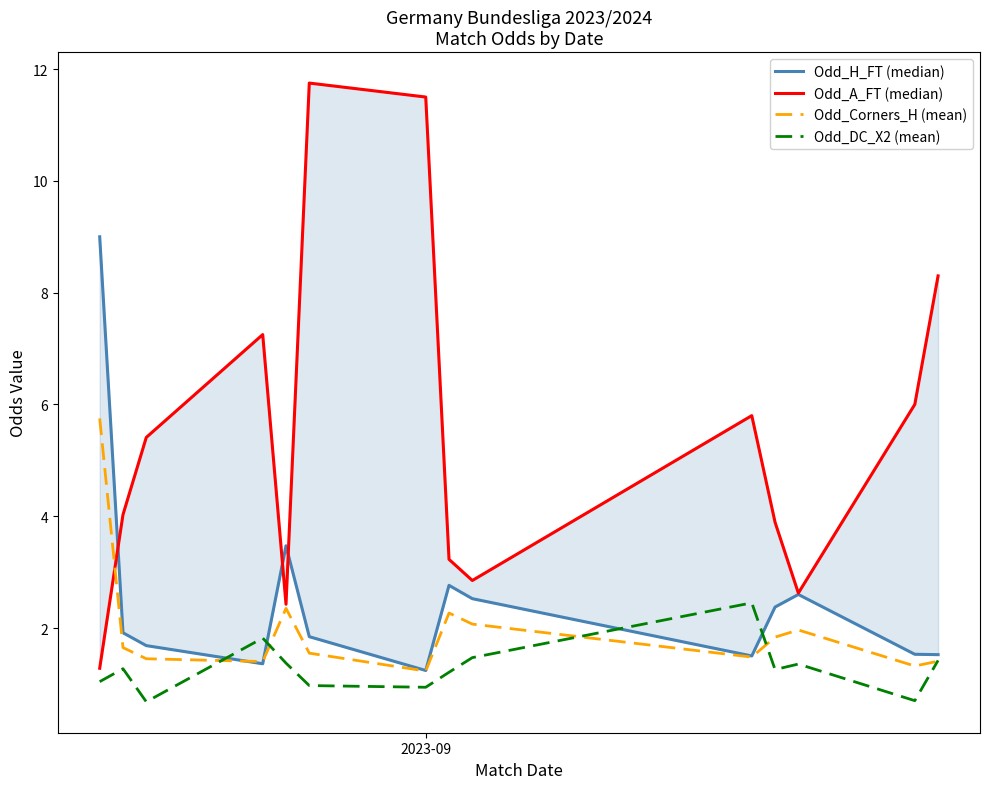

In Odd_H_FT (median), how many points are lower than both neighbors (excluding endpoints)?

3